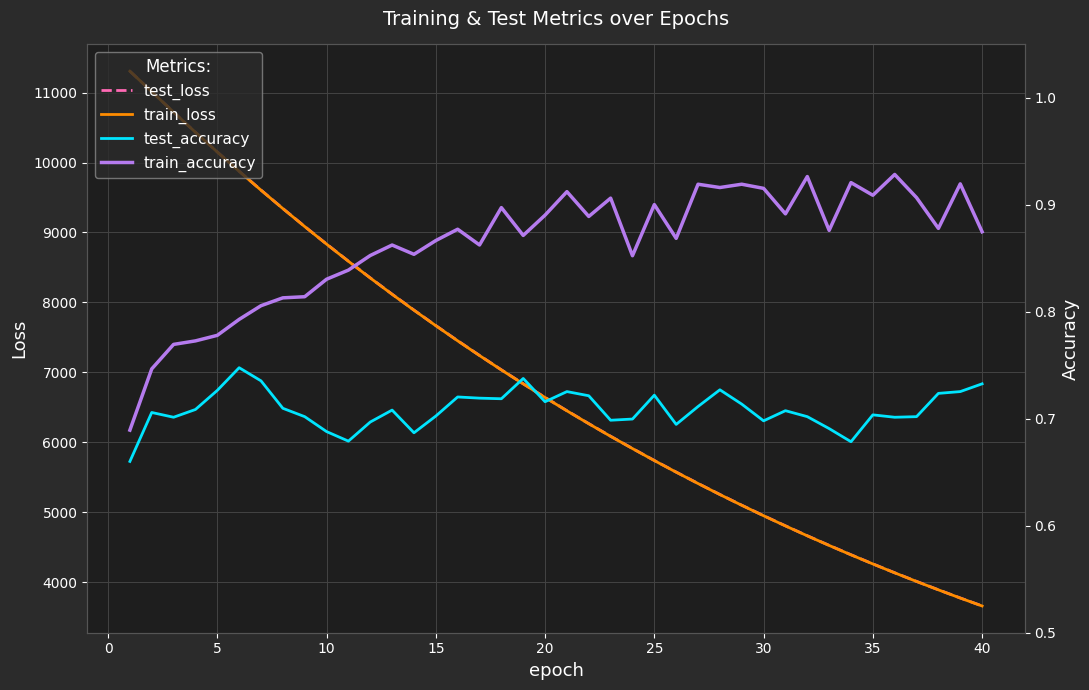

What is the highest value of the test_loss series?

11306.2